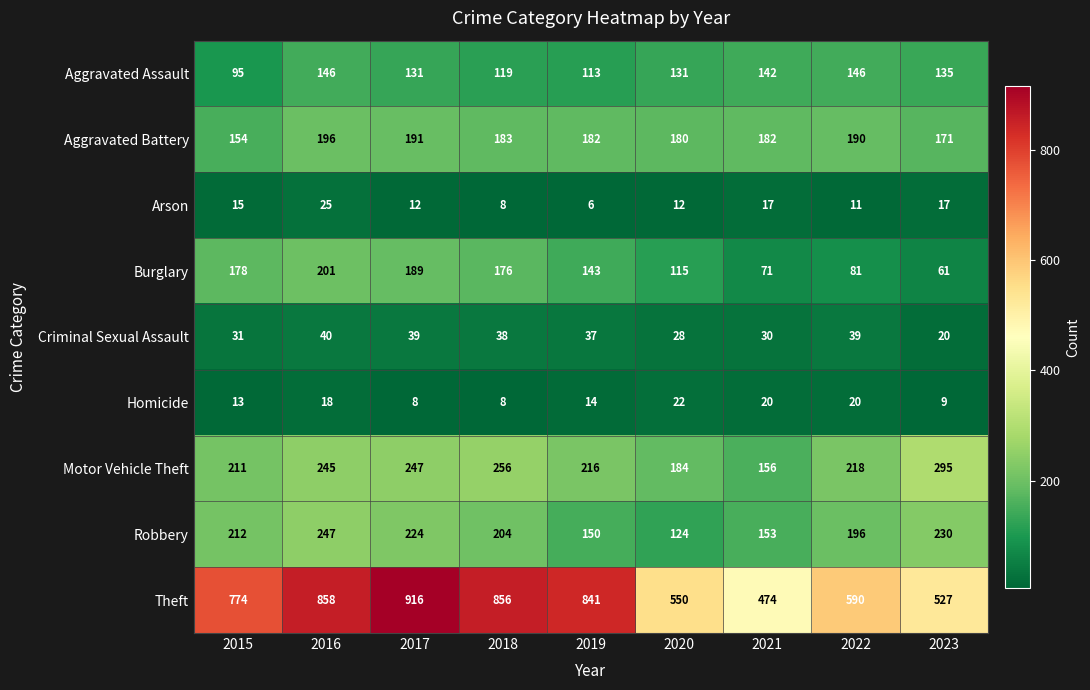

What is the sum of the Aggravated Battery values at 2020 and 2021?

362